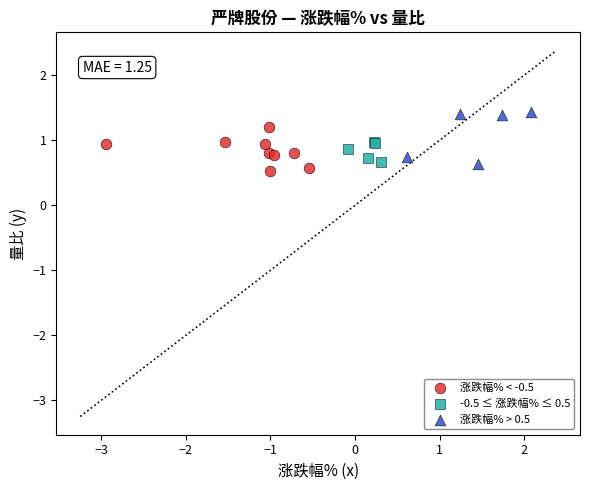

What are all the series names shown in the legend?

涨跌幅% < -0.5, -0.5 ≤ 涨跌幅% ≤ 0.5, 涨跌幅% > 0.5